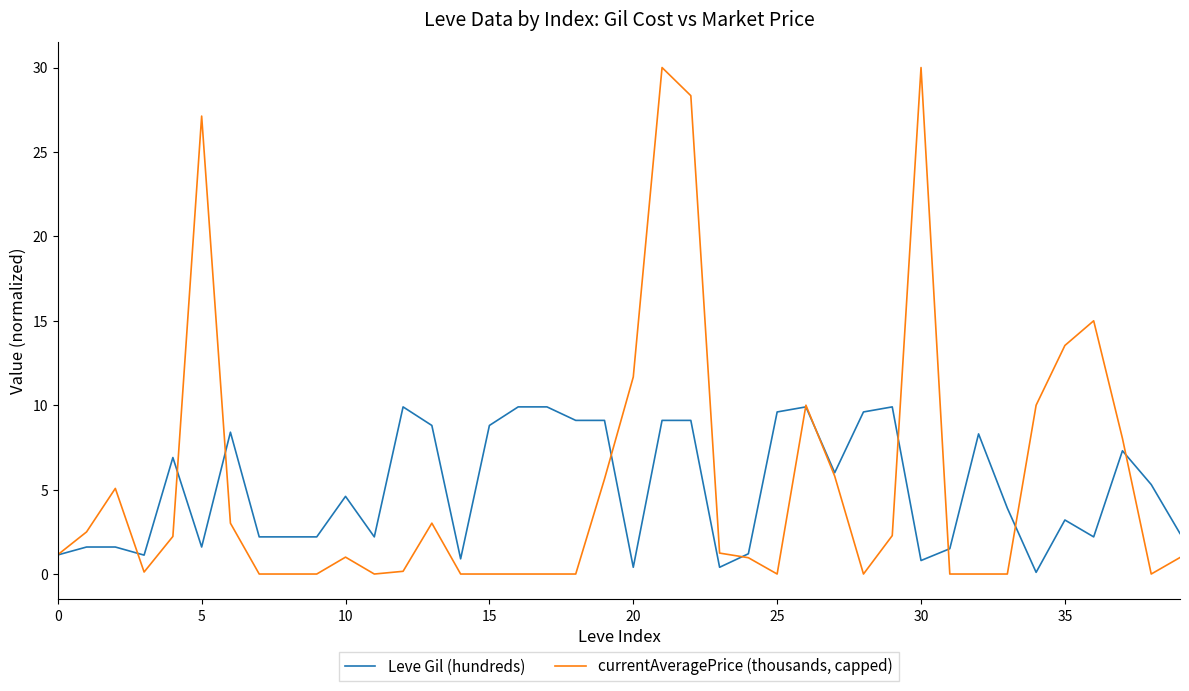

What is the highest value of the currentAveragePrice (thousands, capped) series?

30.0